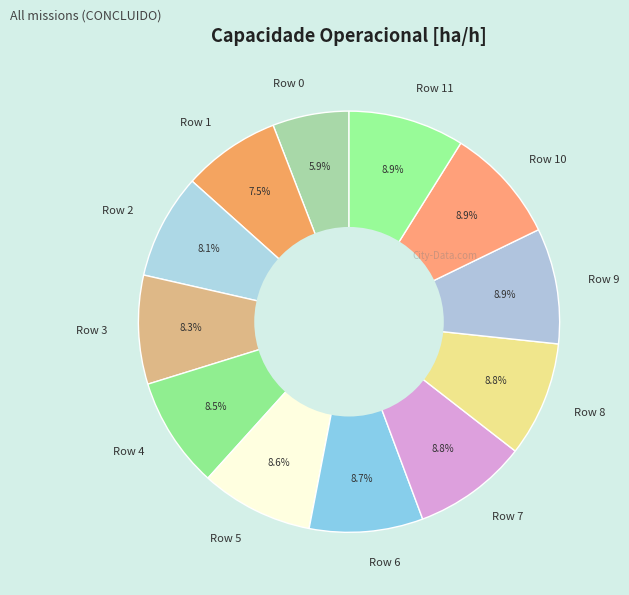

Count the number of slices in the pie.

12